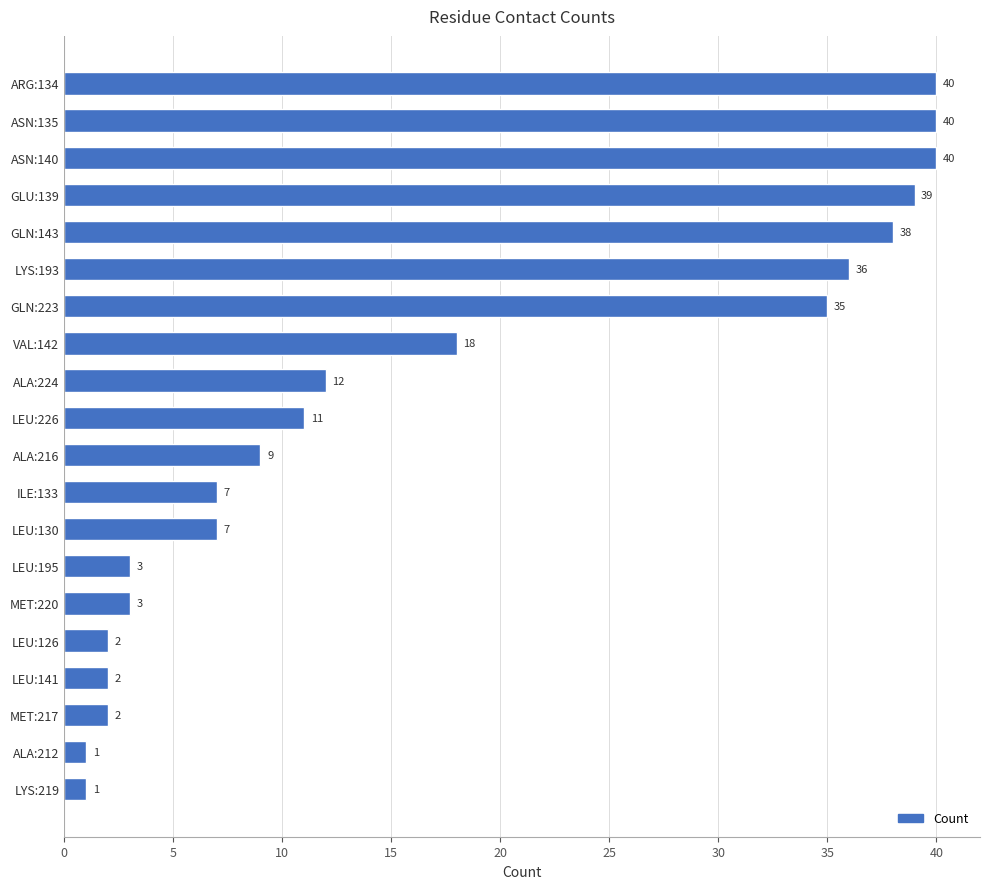

Reading top to bottom, what are all the values shown in this chart?

40	40	40	39	38	36	35	18	12	11	9	7	7	3	3	2	2	2	1	1